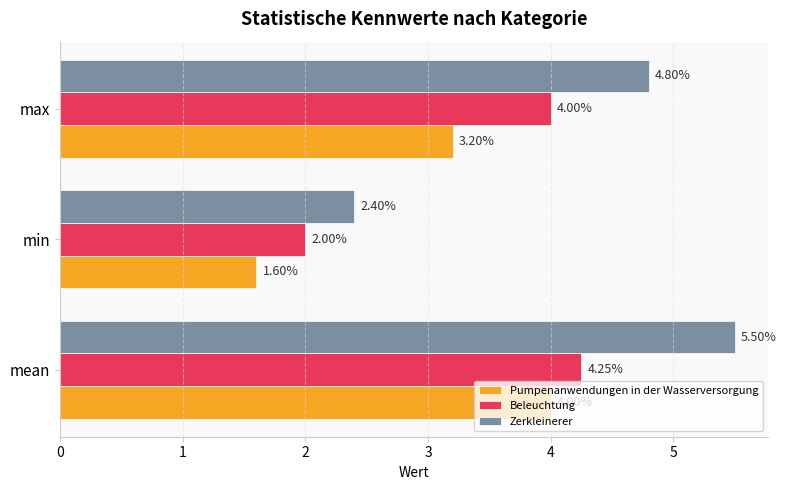

Which series has the largest range (max minus min)?

Zerkleinerer